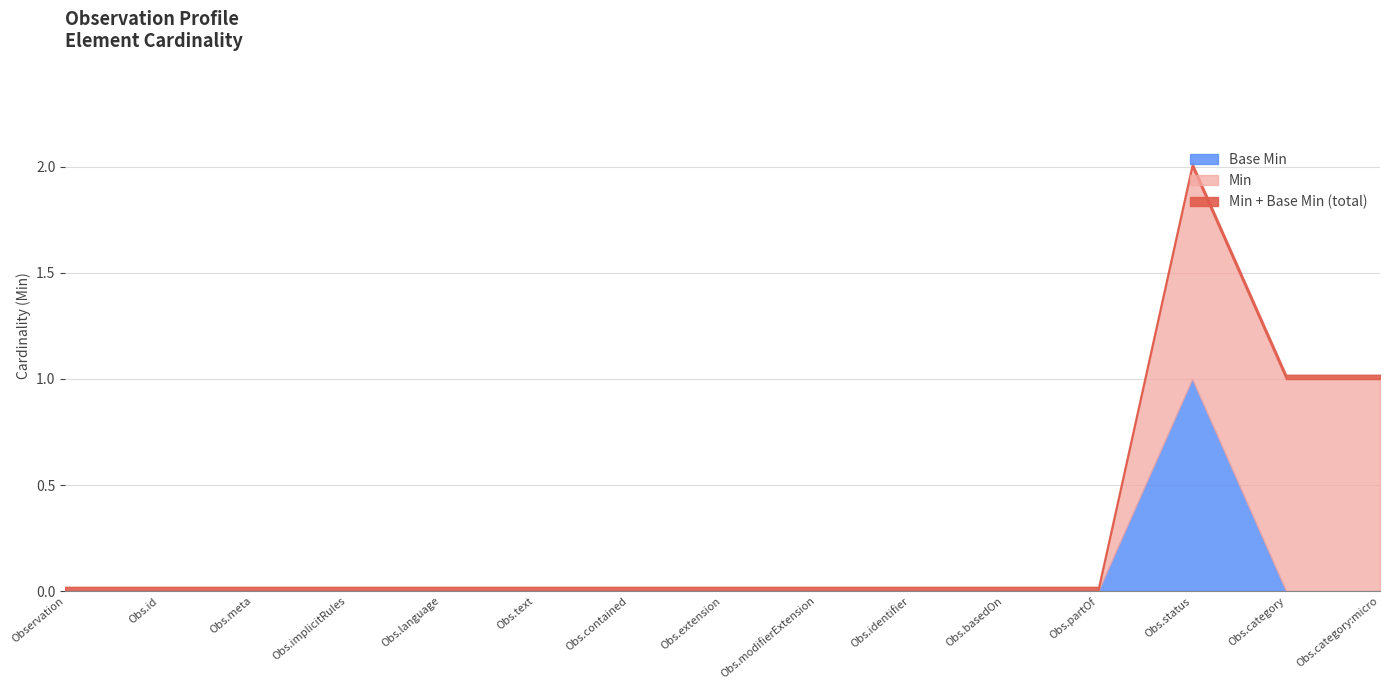

True or false: Min and Base Min intersect in this chart.

False